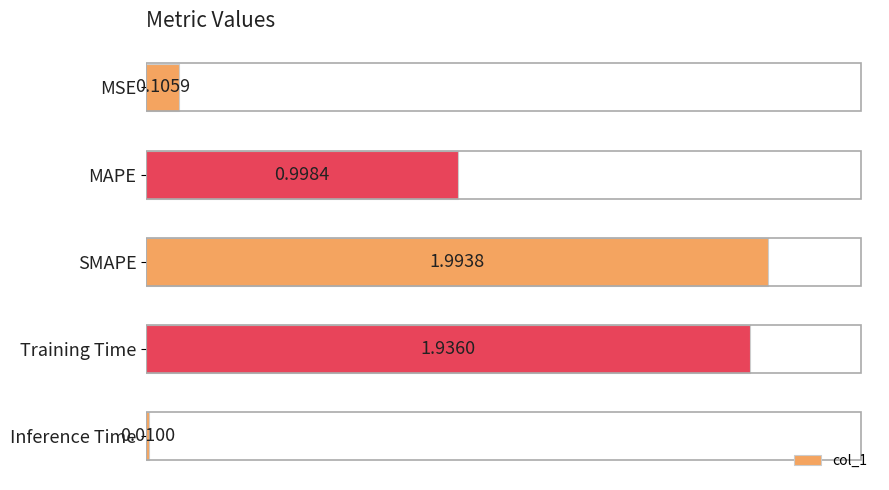

What is the difference between the maximum and minimum values?

2.0